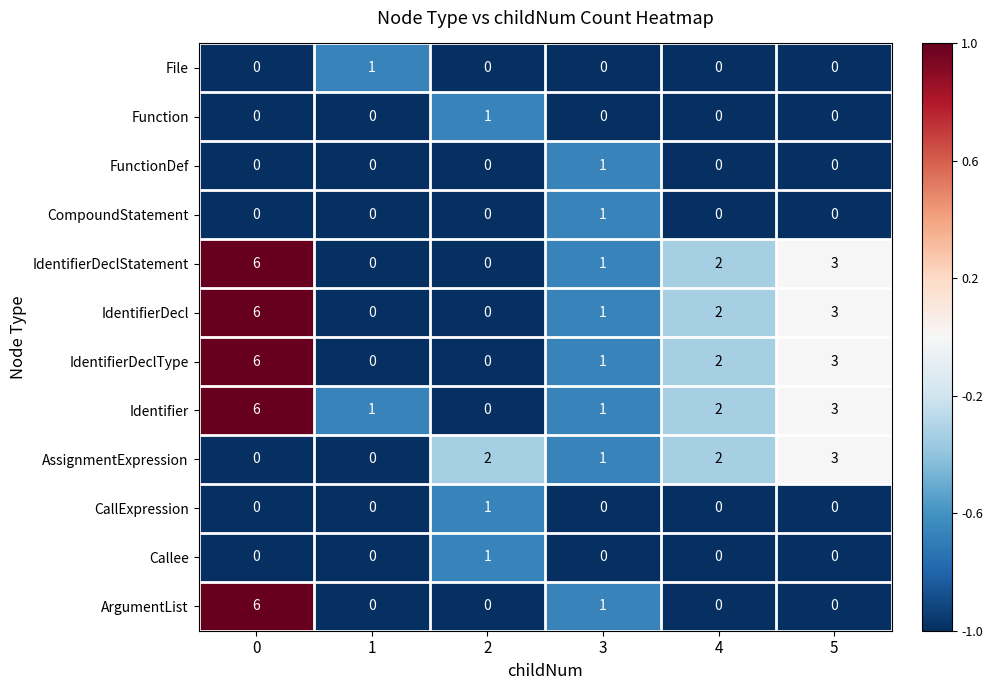

How many positive values does the IdentifierDeclStatement series have?

4